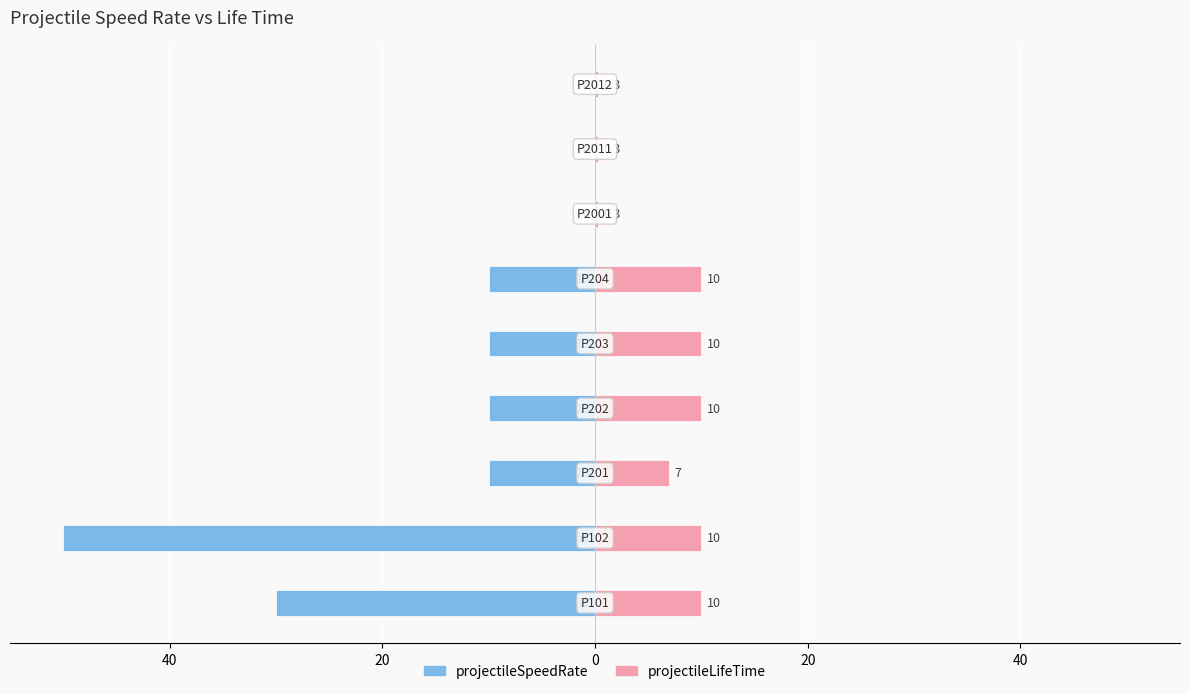

How many series are shown in this chart?

2